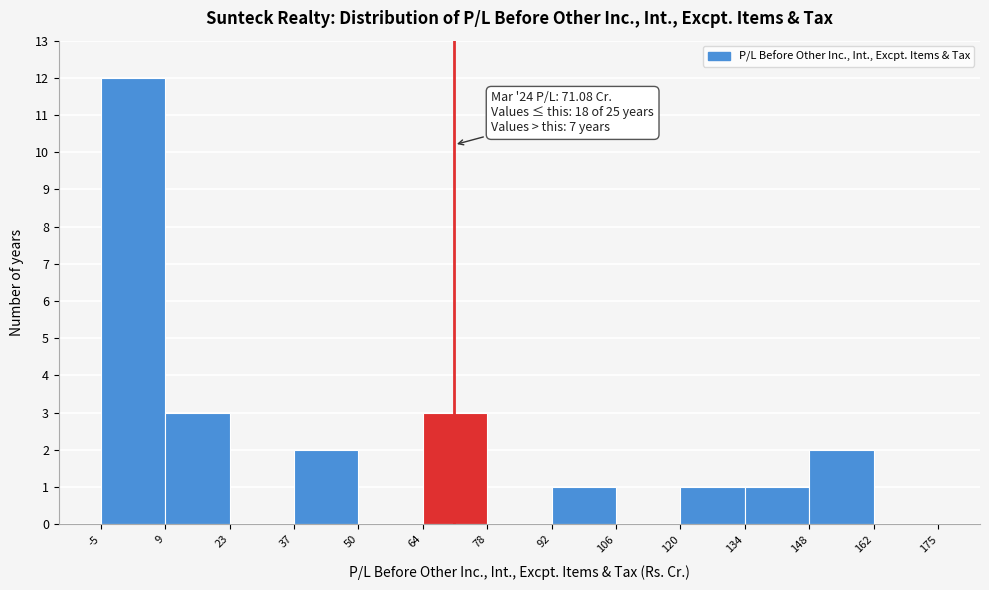

Over which range of the x-axis is the bar tallest?

-5 to 9